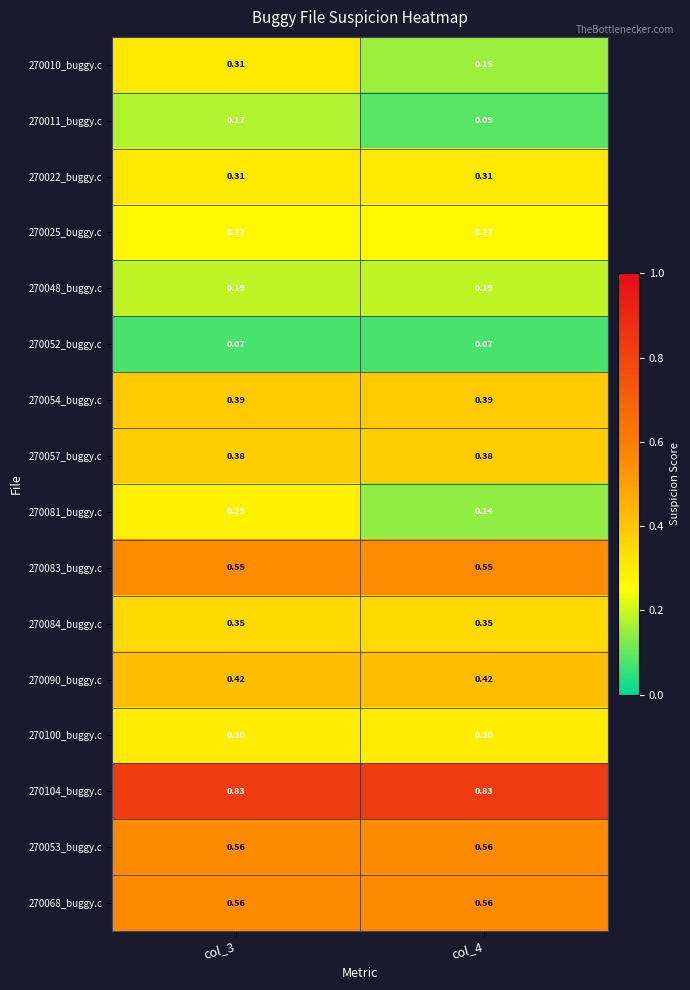

Between col_3 and col_4, which series saw the biggest shift?

270010_buggy.c